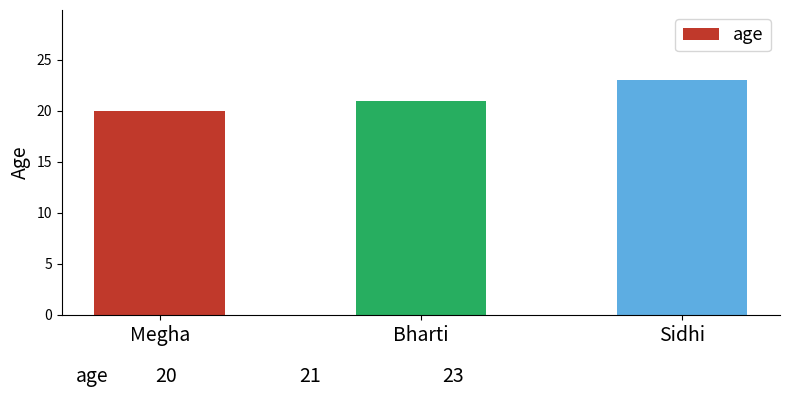

How many data points are less than 21?

1